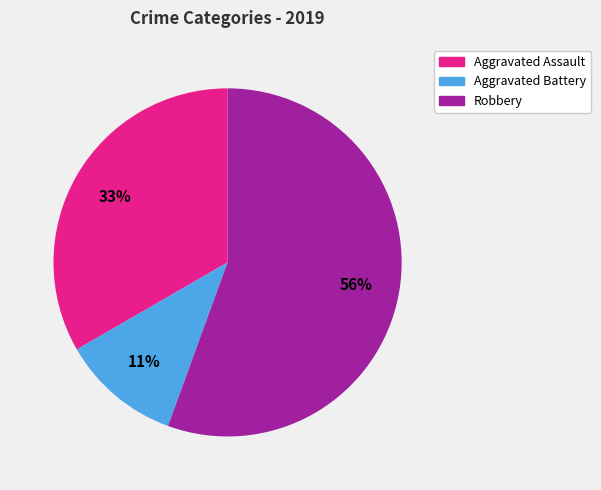

To the nearest percent, what is the average slice percentage?

33%